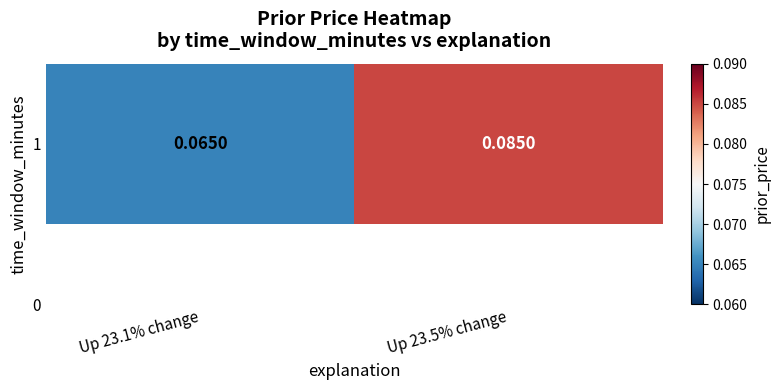

Which has a higher value, Up 23.5% change or Up 23.1% change?

Up 23.5% change